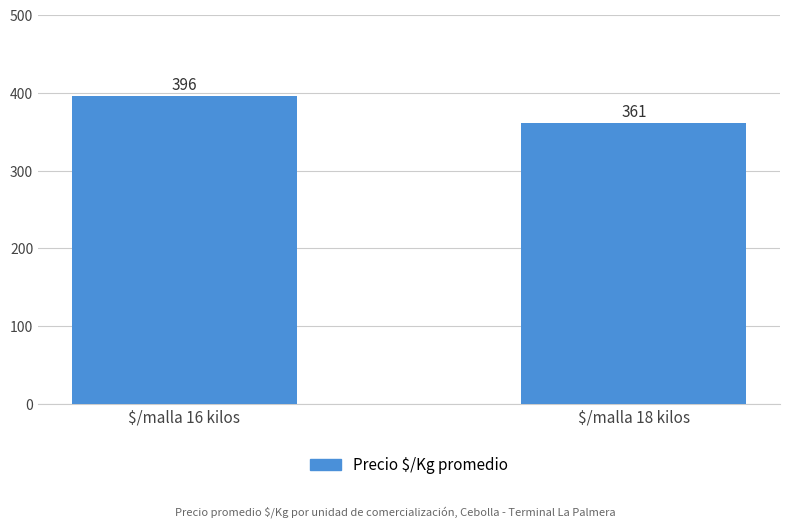

List the labels in order of value, smallest first.

$/malla 18 kilos, $/malla 16 kilos